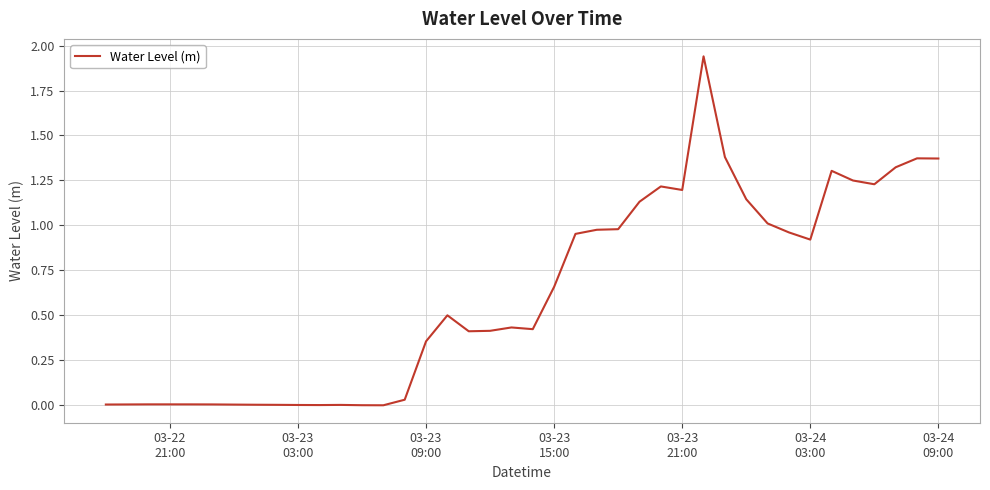

Does the chart have visible grid lines?

Yes